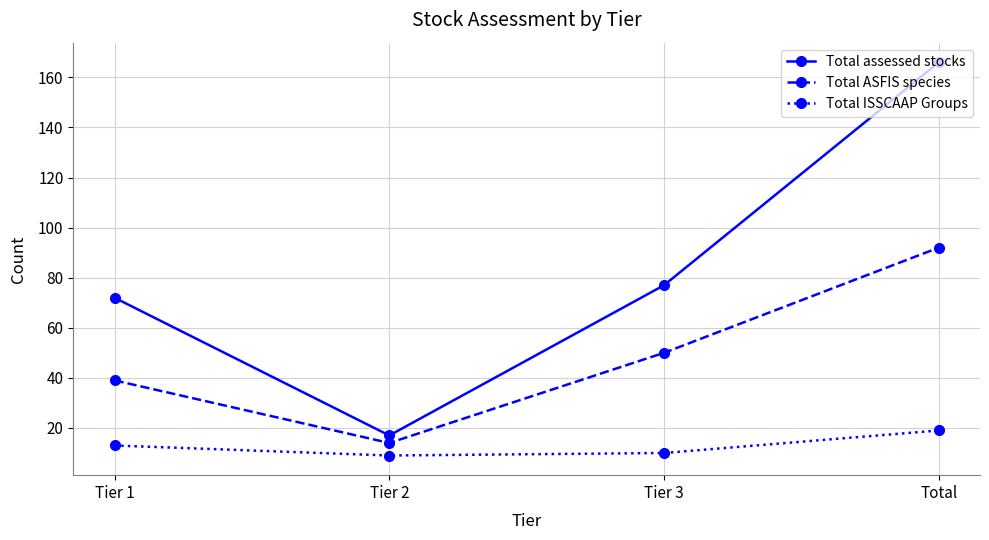

True or false: Total ISSCAAP Groups and Total assessed stocks intersect in this chart.

False